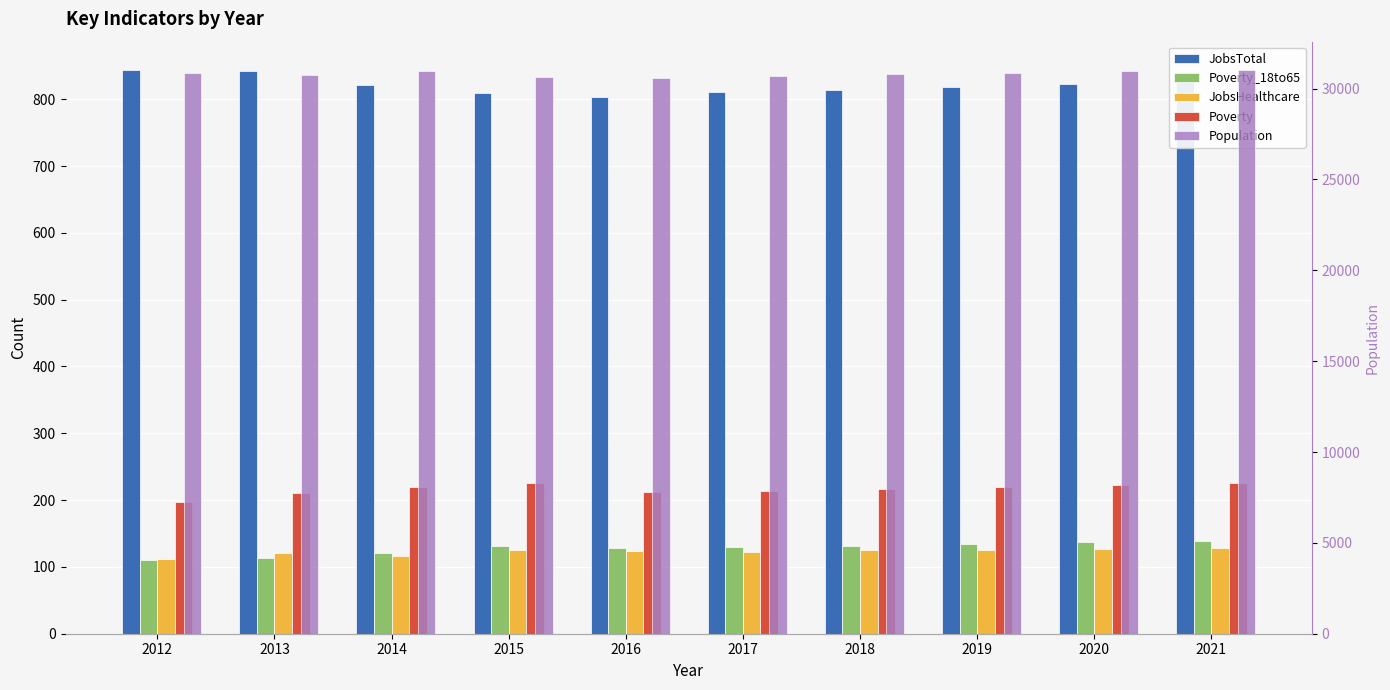

What is the spread (max minus min) of values at 2017?

30572